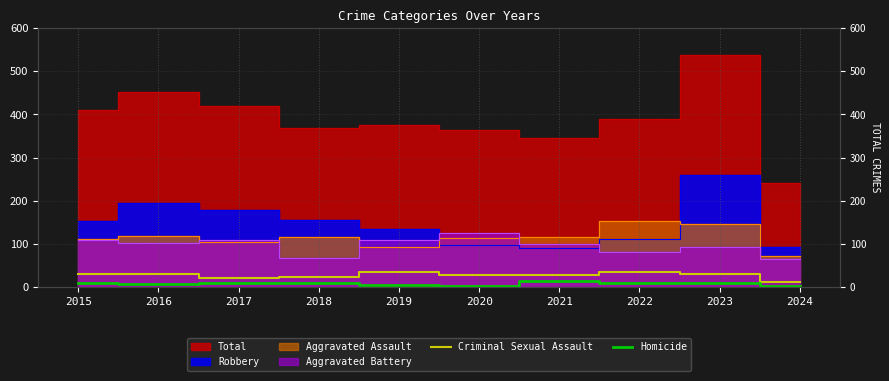

What is the difference between the maximum and second lowest values in the Homicide series?

11